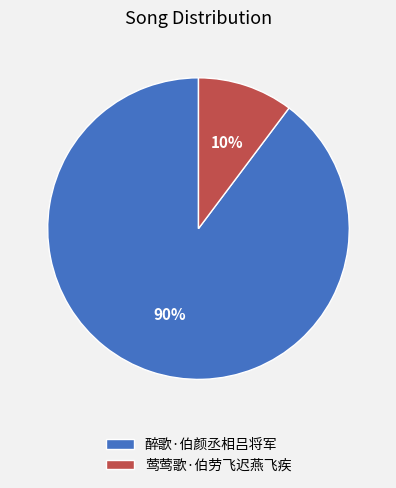

Is it true that 醉歌·伯颜丞相吕将军 is 99% of the pie?

False